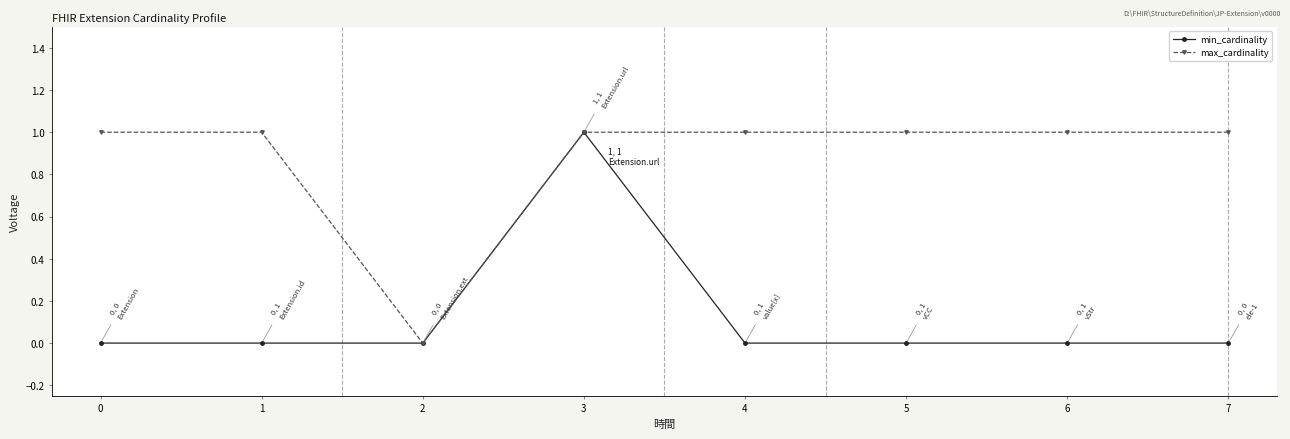

How many max_cardinality values are between 1 and 2?

7